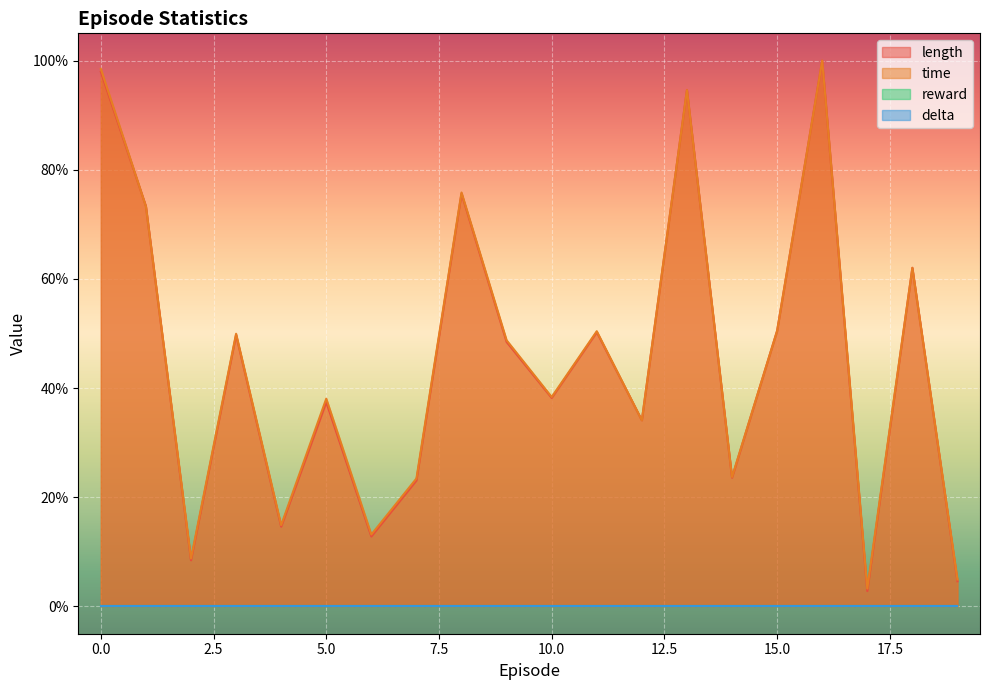

The value of time at 11 is 85.3. True or false?

False